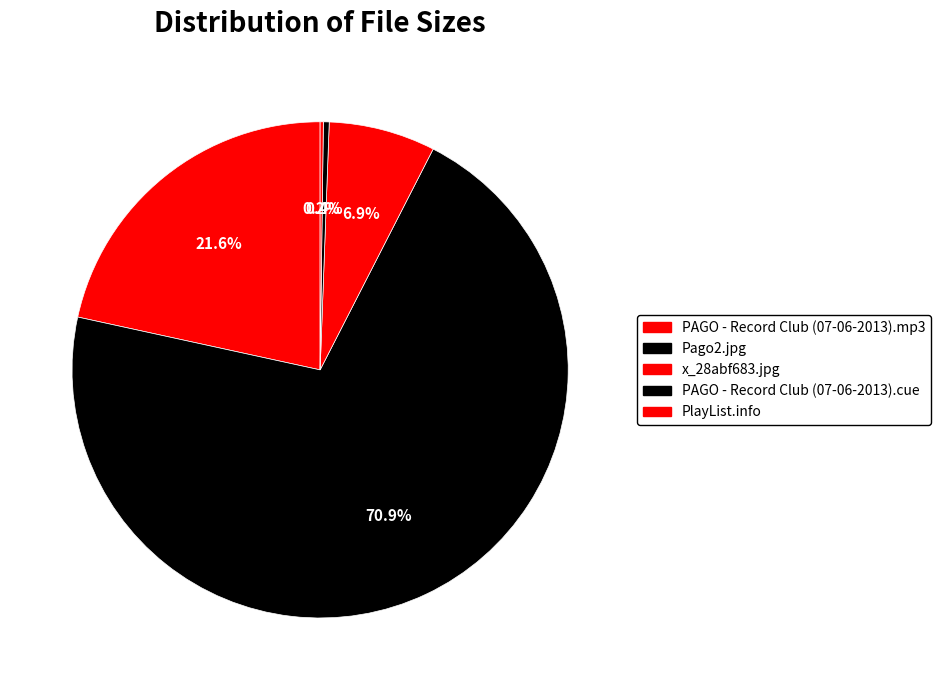

How many segments does this pie chart have?

5